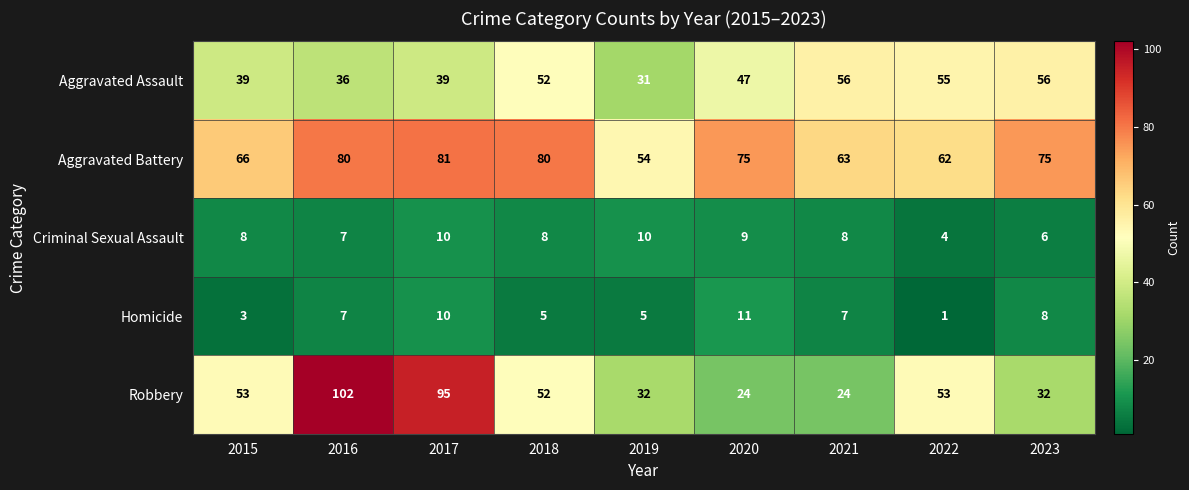

List the series in order of their peak value, lowest first.

Criminal Sexual Assault, Homicide, Aggravated Assault, Aggravated Battery, Robbery